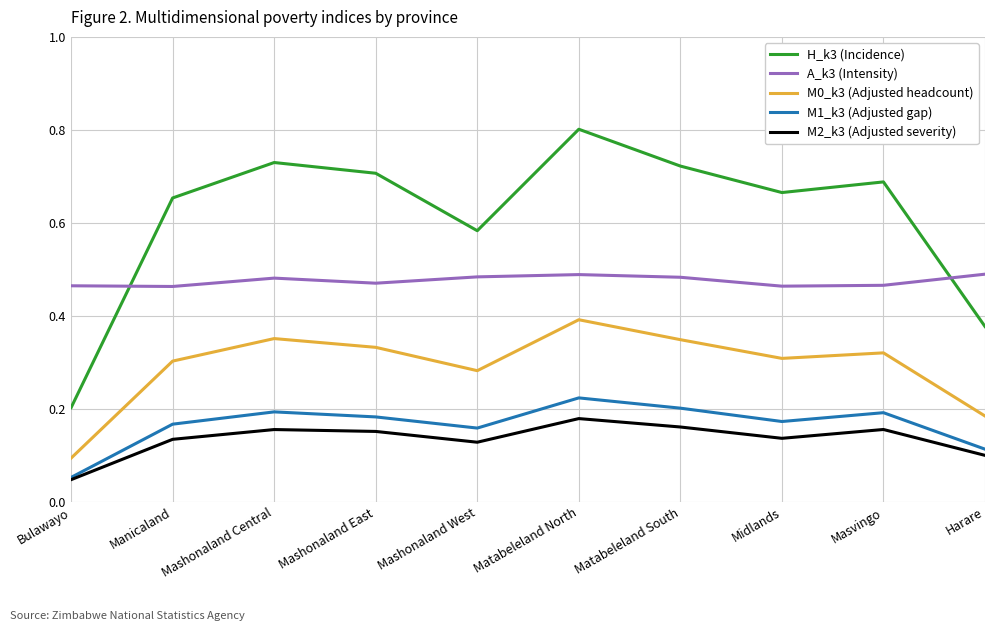

True or false: H_k3 (Incidence) and A_k3 (Intensity) cross at least once.

True